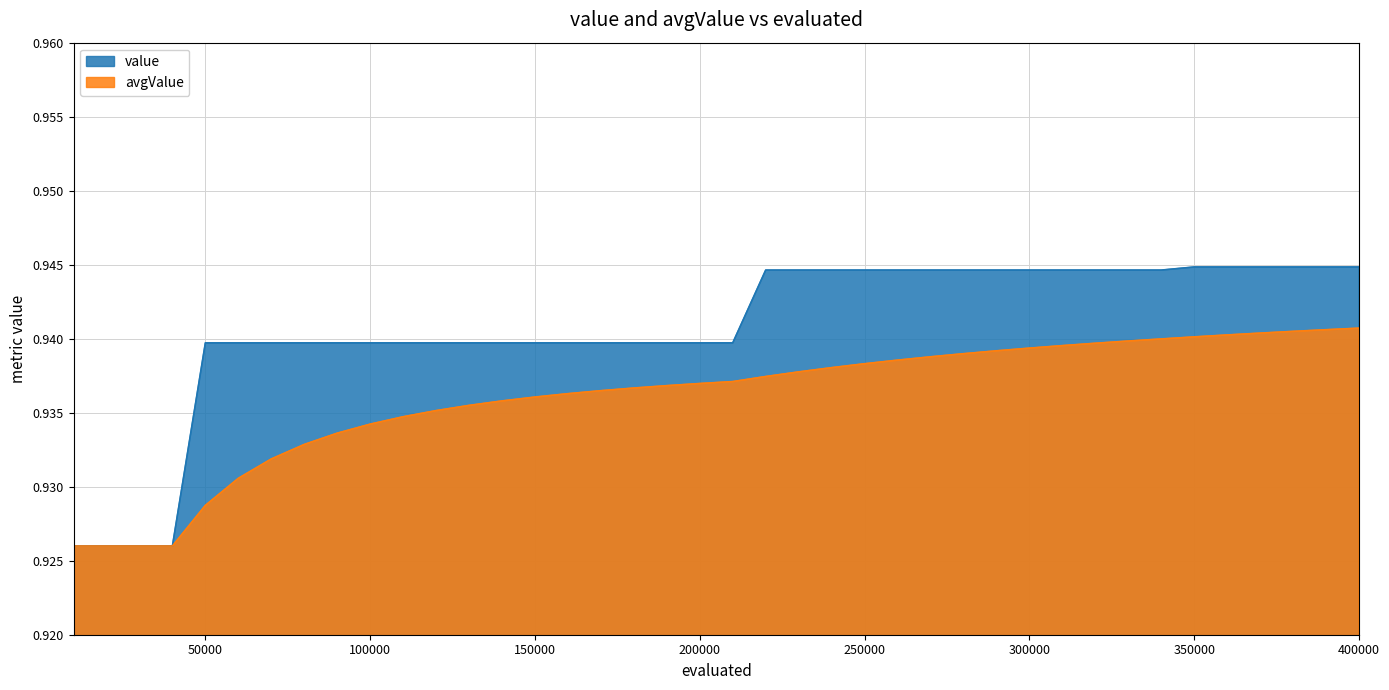

What are all the series names shown in the legend?

value, avgValue